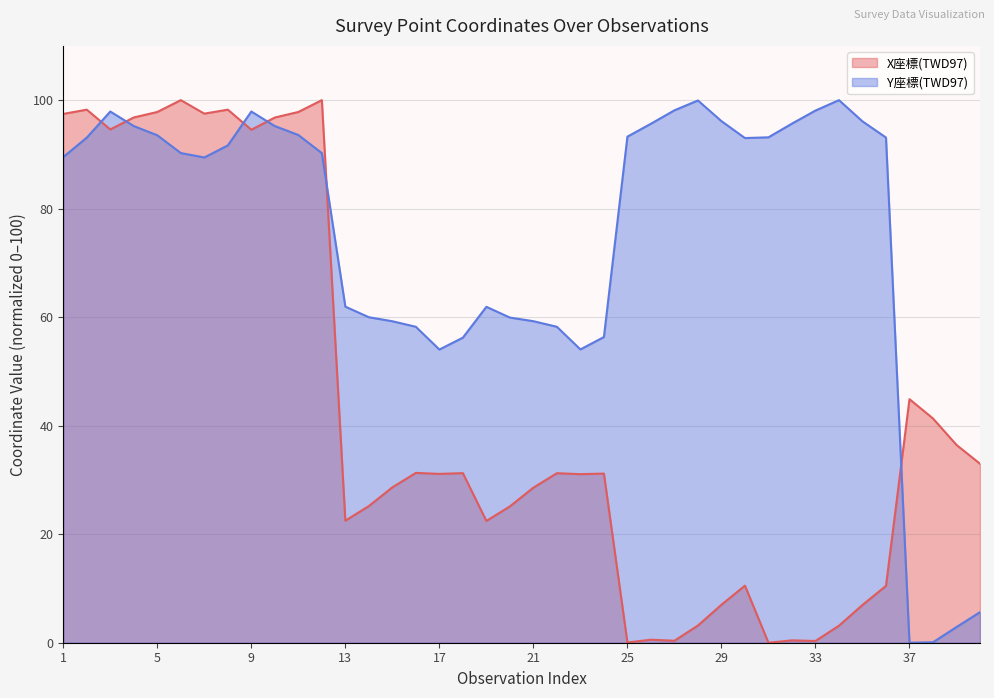

What is the sum of all Y座標(TWD97) values?

2977.8